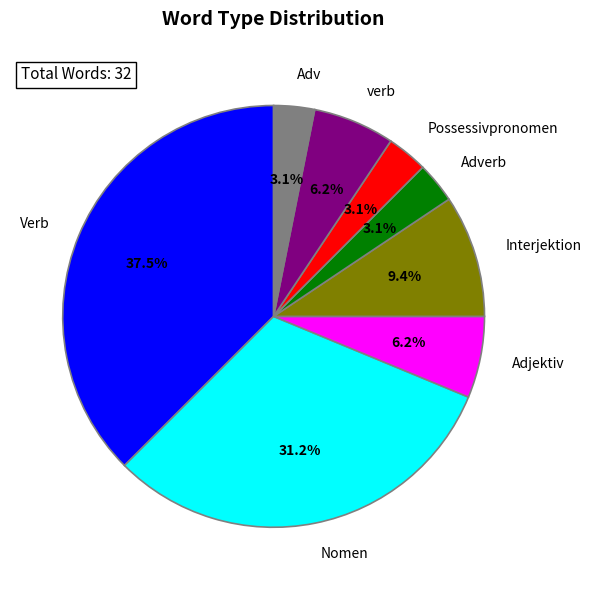

Does any single category account for the majority?

No